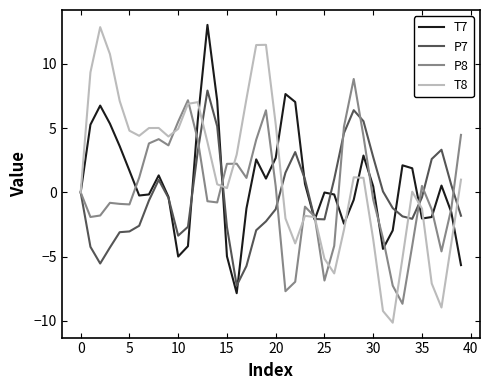

True or false: P8 and P7 intersect in this chart.

True